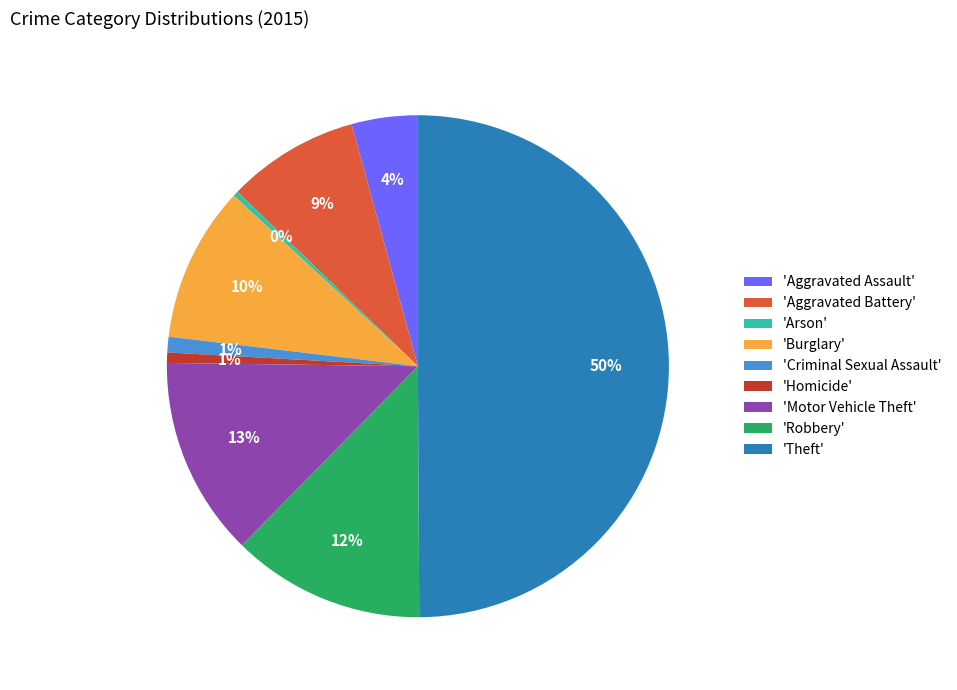

Do 'Aggravated Assault' and 'Robbery' together represent more than half of the pie?

No